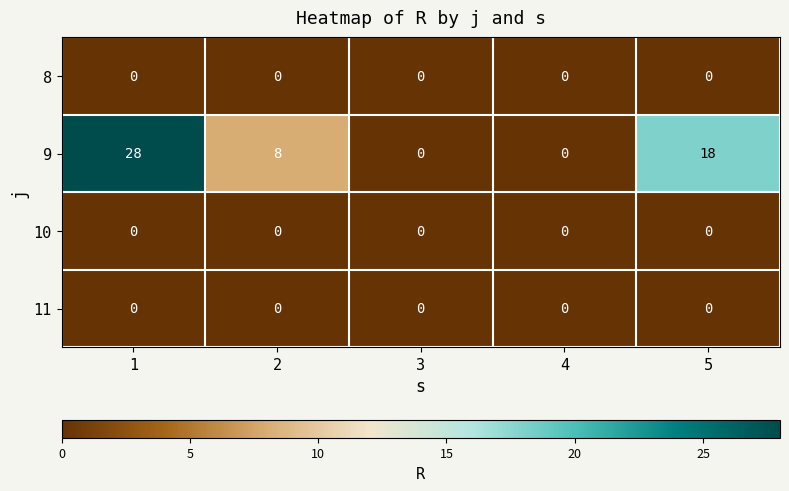

Which series has the largest total across all categories?

9